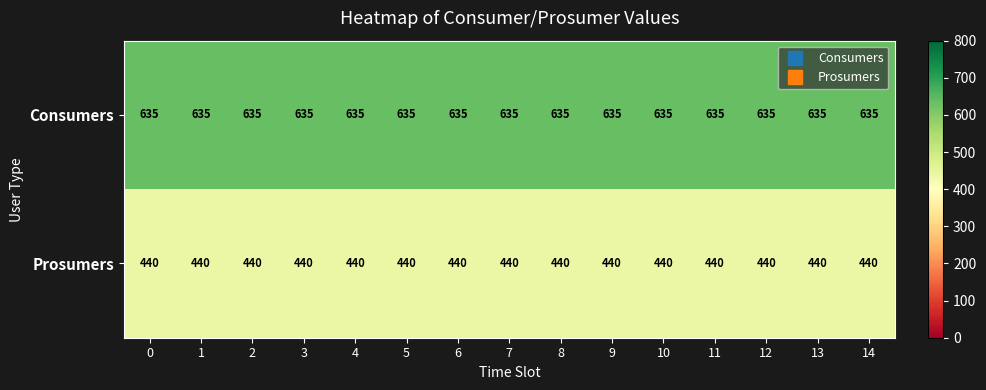

What is the average value of the Consumers series?

635